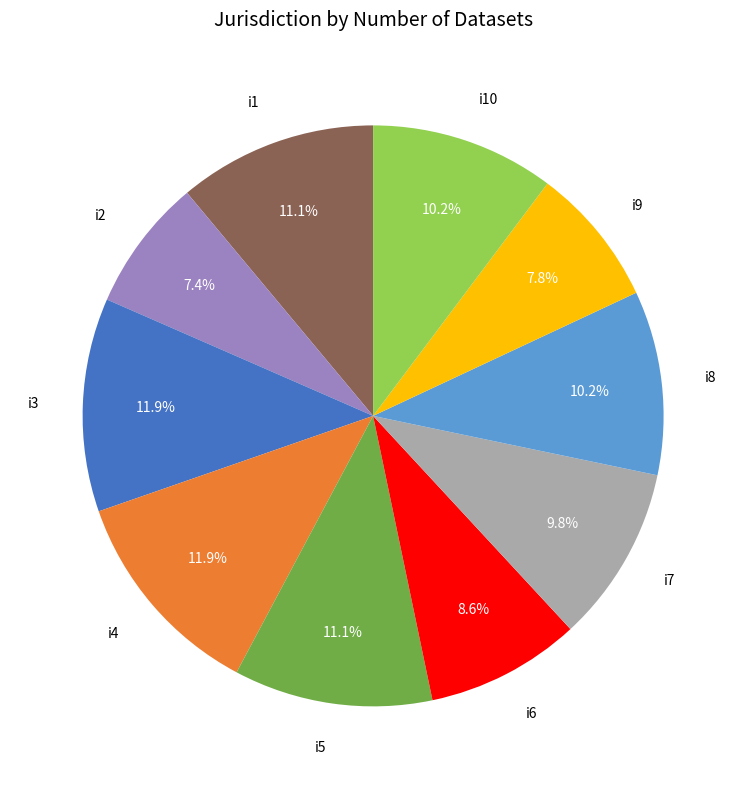

How many slices are in this pie chart?

10